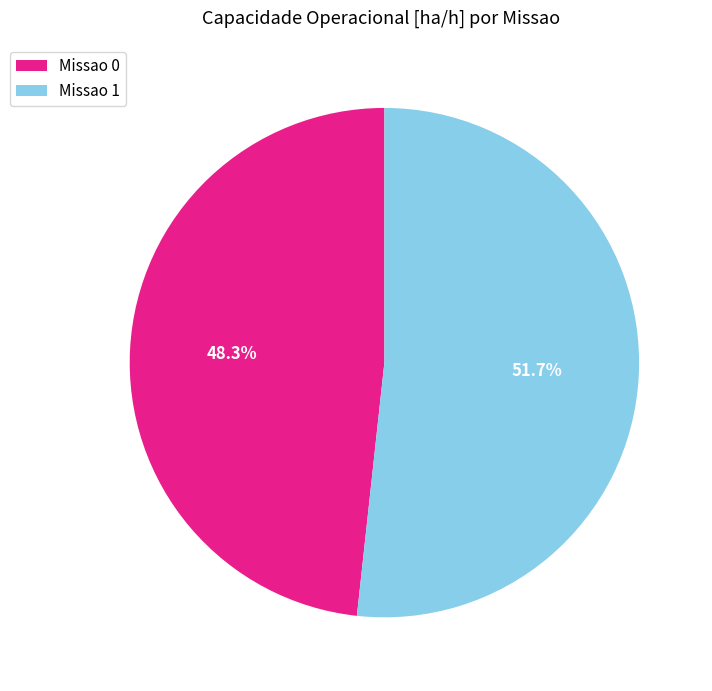

What is the largest slice in the pie chart?

Missao 1